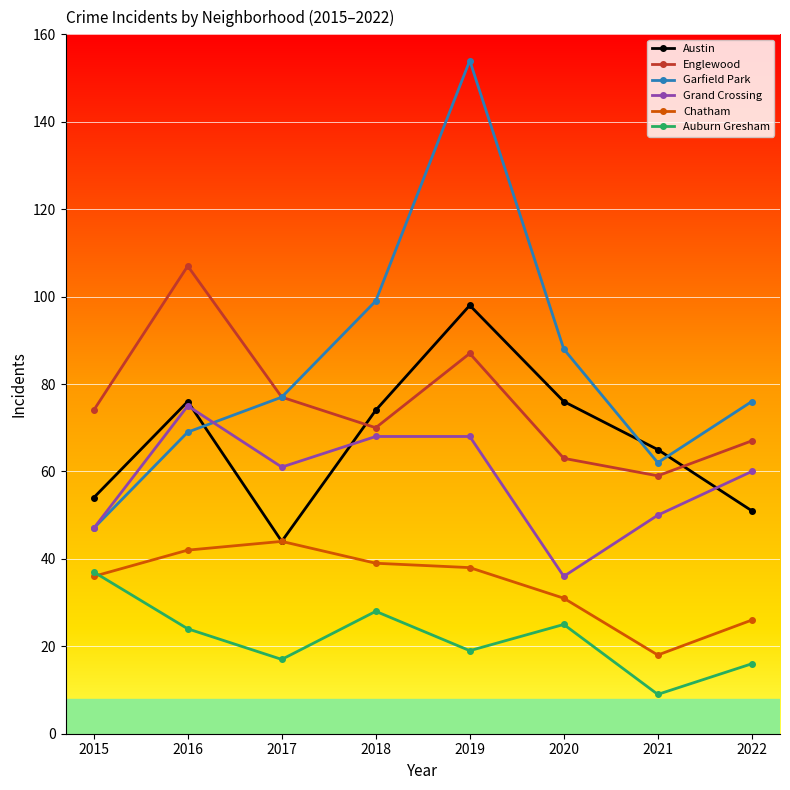

How many data points in Grand Crossing are less than 61?

4